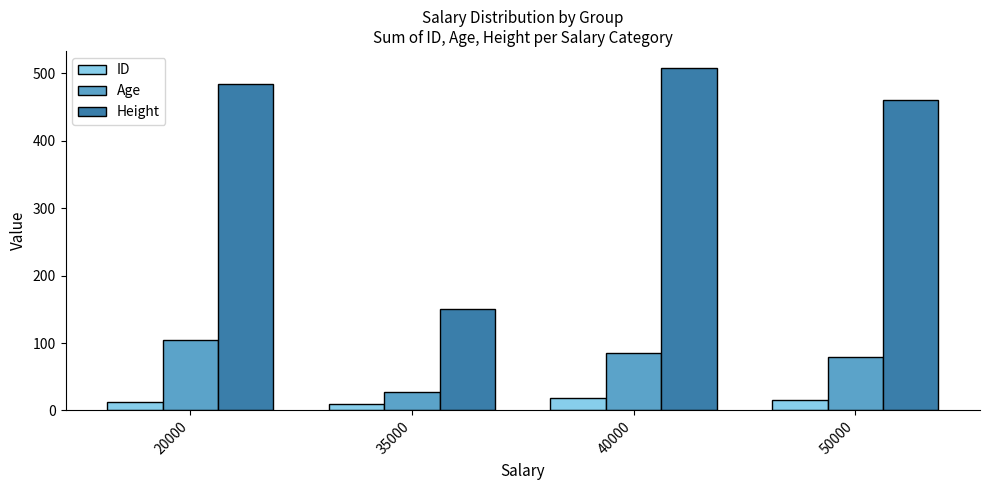

What is the difference between the highest and lowest values at 35000?

140